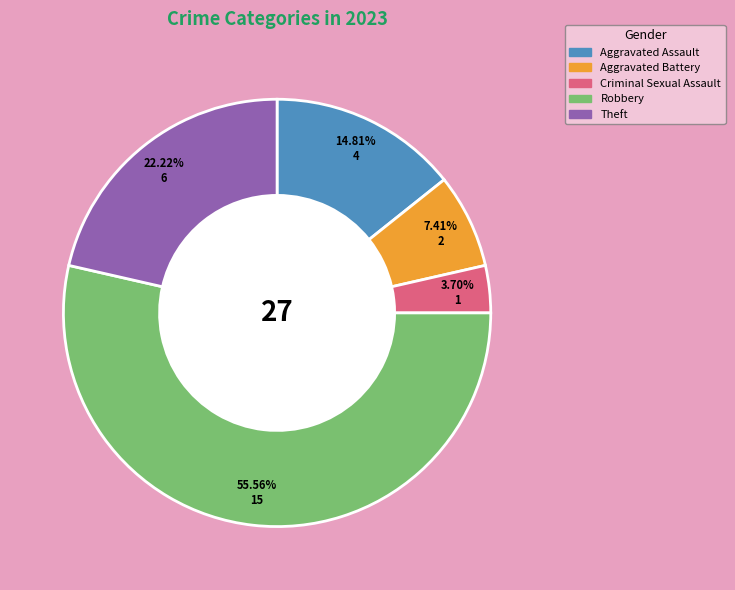

Does Criminal Sexual Assault account for over 50% of the chart?

No